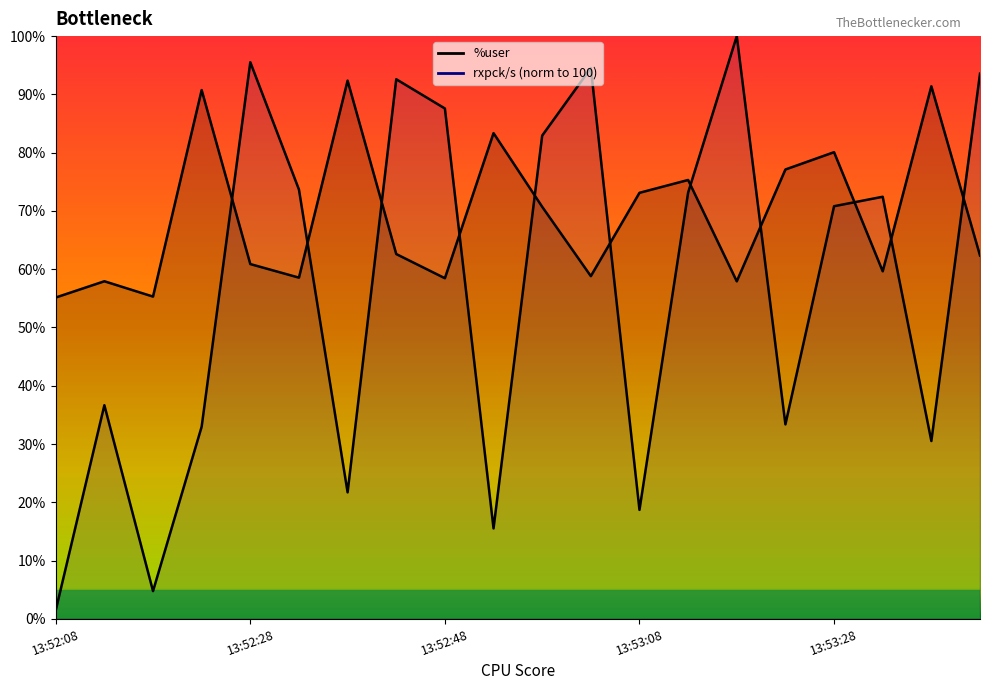

How many times do %user (line) and rxpck/s norm (line) cross each other?

11